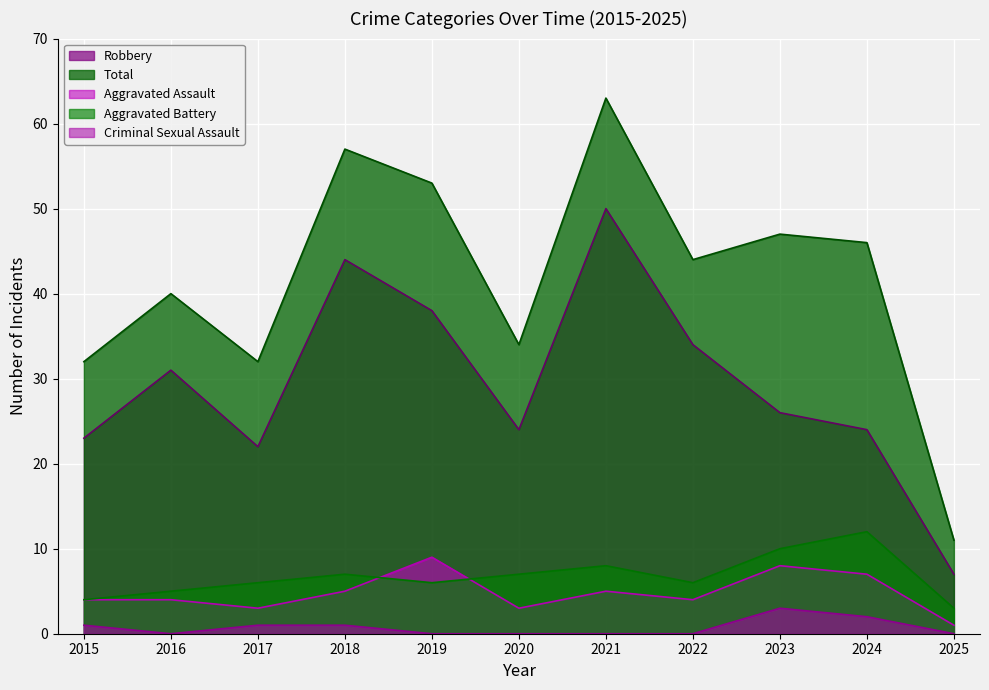

What is the highest value of the Criminal Sexual Assault series?

3